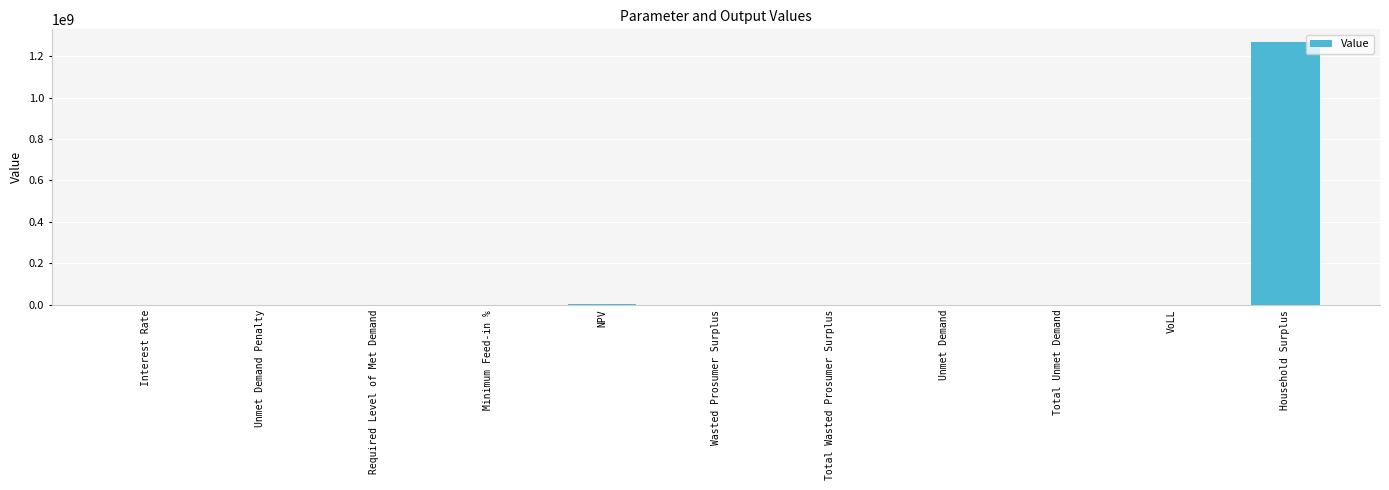

The value at Required Level of Met Demand is 0.0. True or false?

True